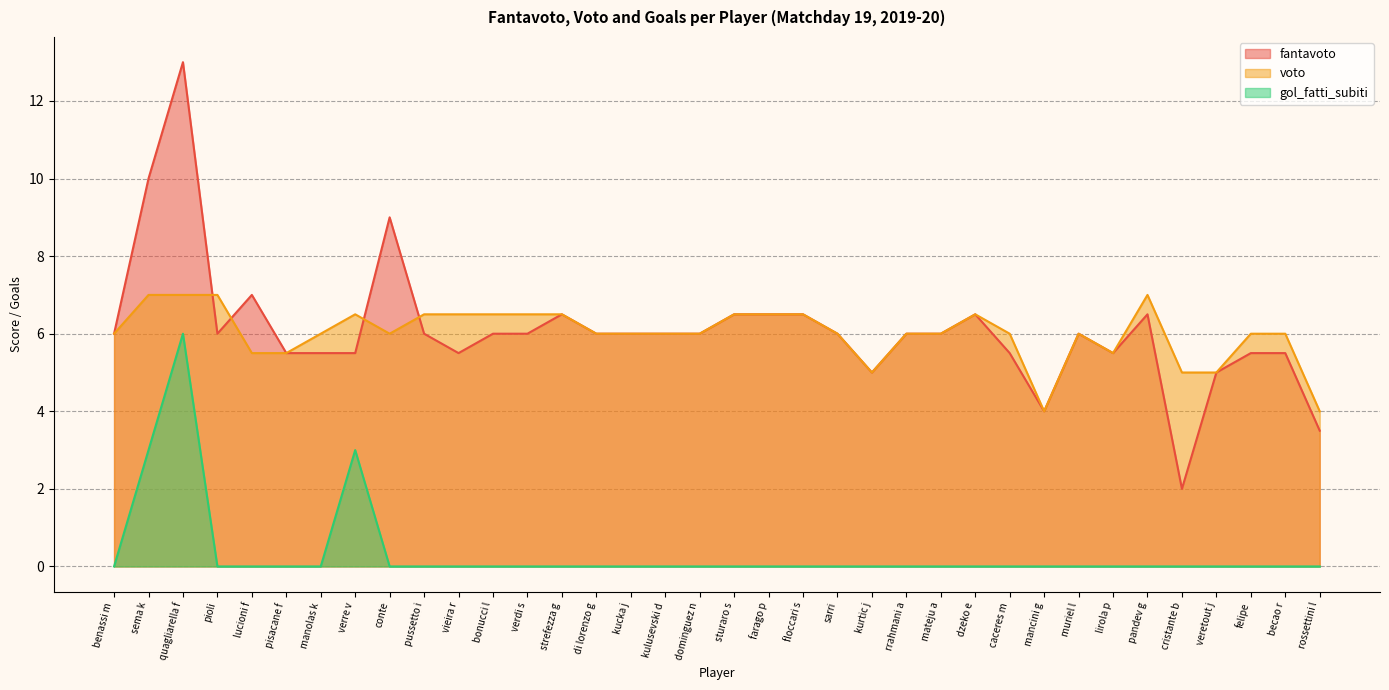

Is it true that voto equals 6.0 at kucka j?

True